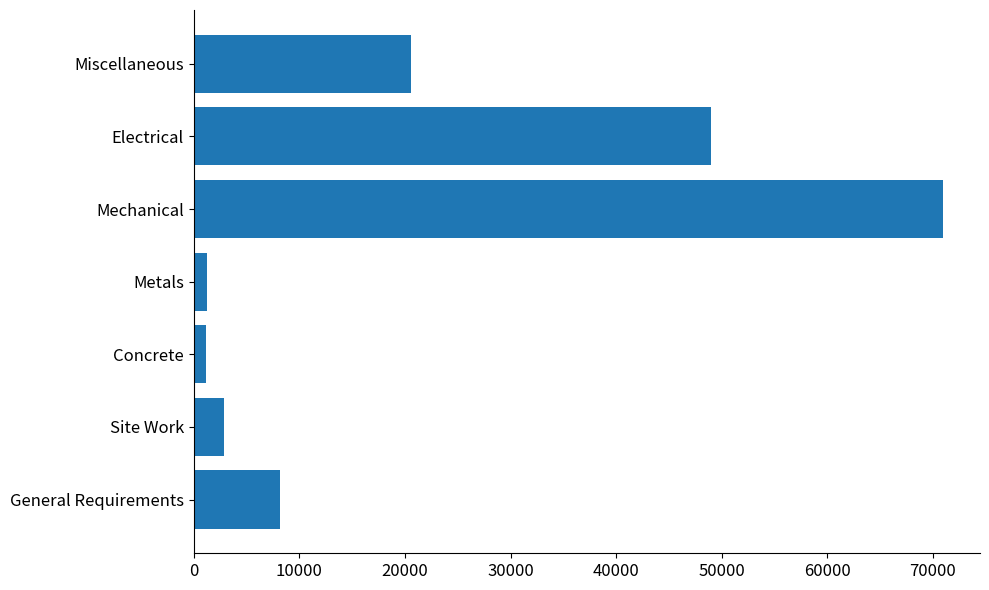

The value at Miscellaneous is 9421.1. True or false?

False